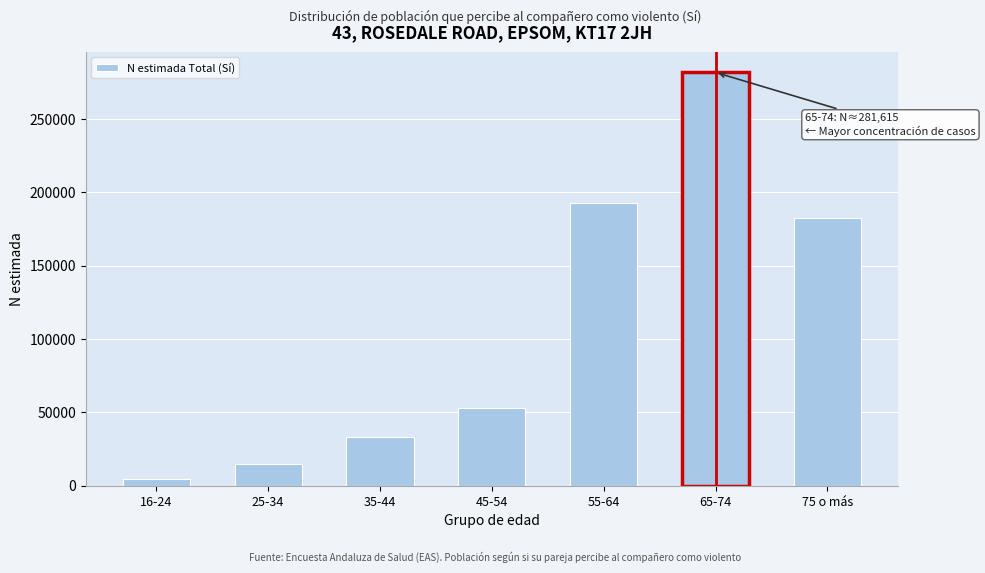

Reading left to right, list all the values displayed in this chart.

4661	14739	33361	52699	192419	281615	182464